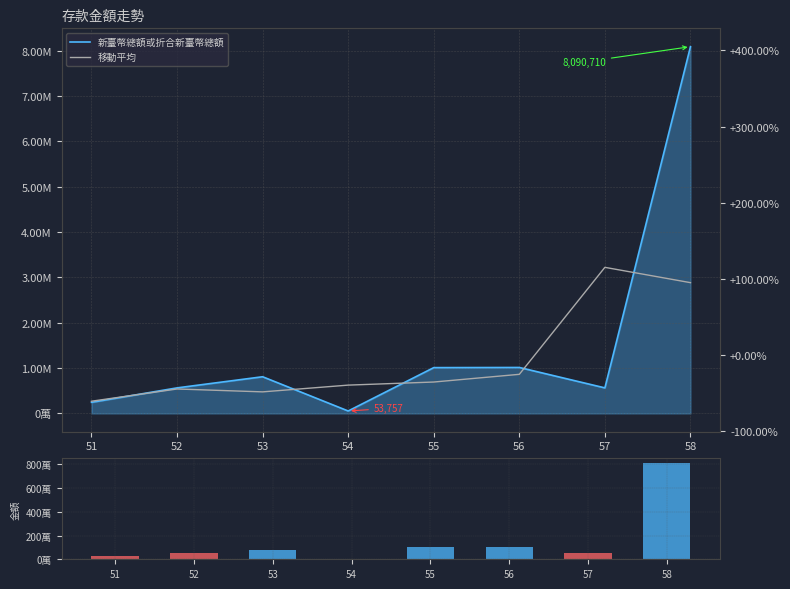

What is the difference between the maximum and minimum values in the 新臺幣總額或折合新臺幣總額 series?

8036953.0